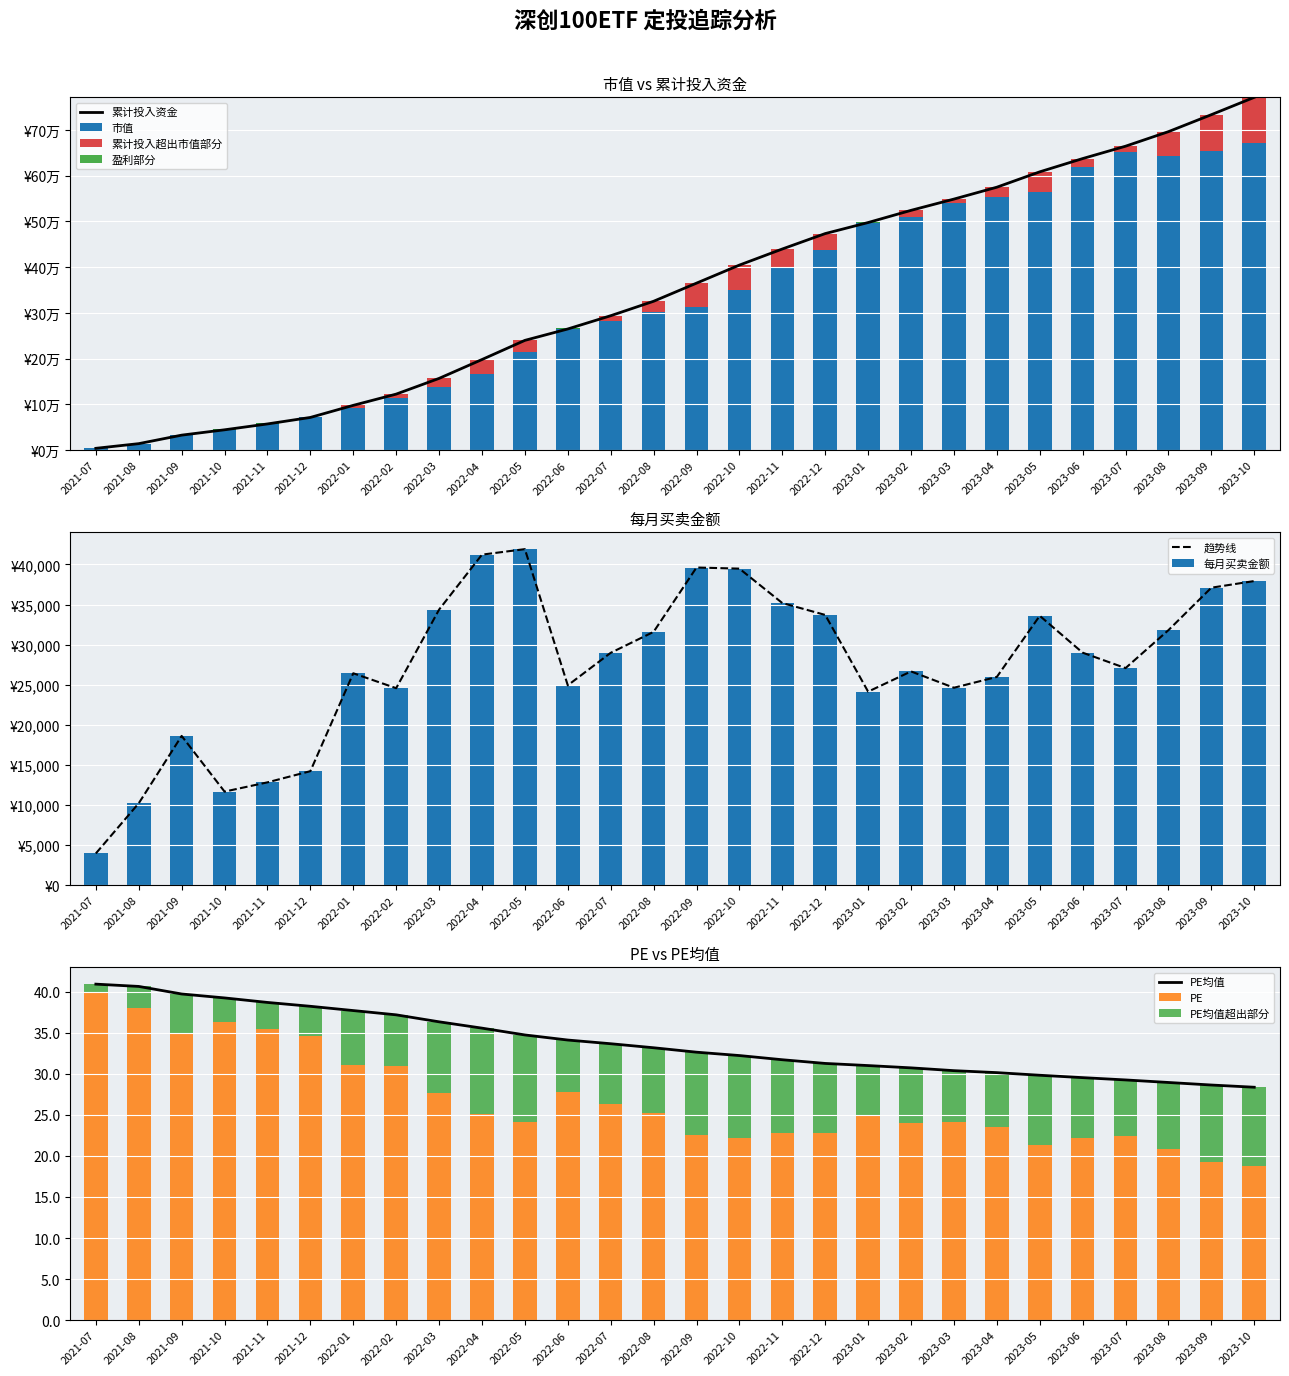

True or false: PE均值 has a value of 50.7 at 2023-10.

False